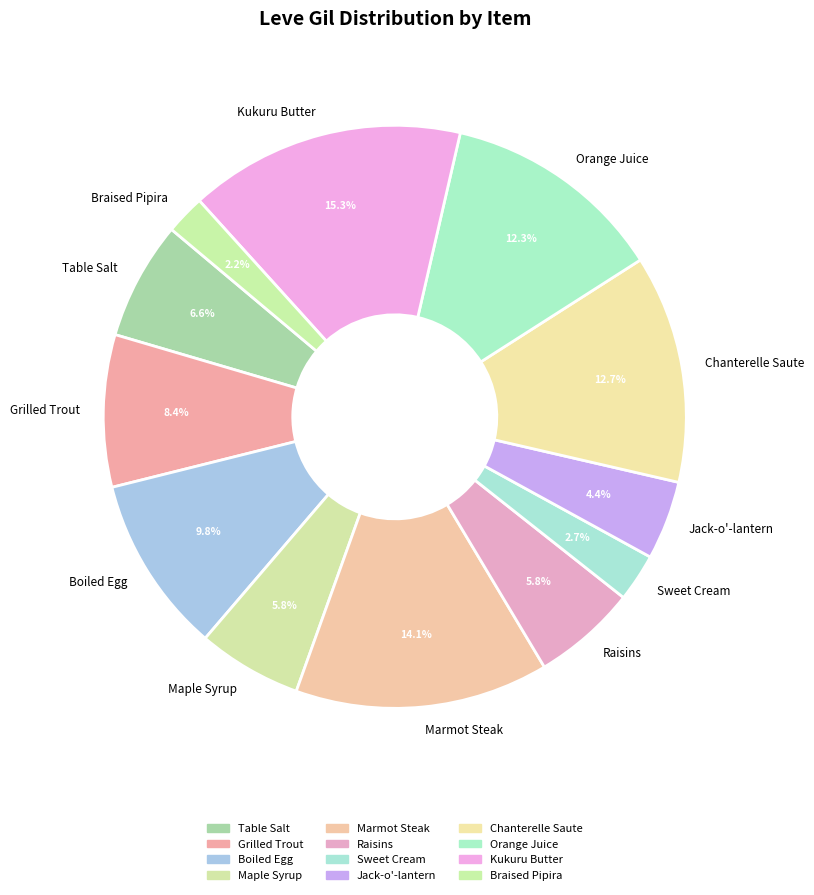

Combined, do Chanterelle Saute and Grilled Trout account for over 50%?

No